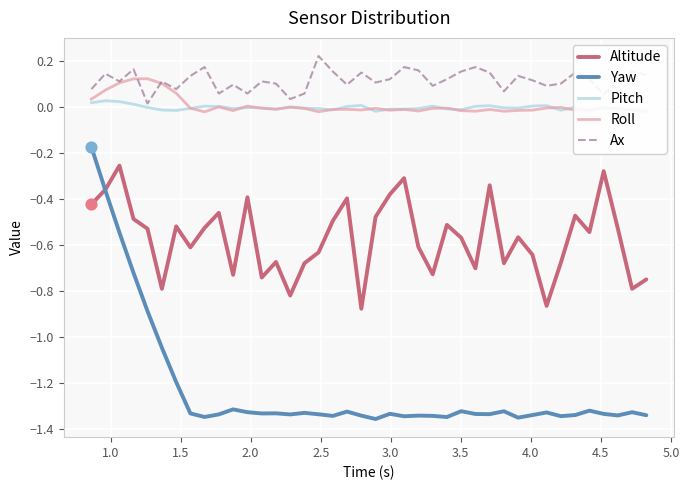

True or false: Ax and Yaw cross at least once.

False